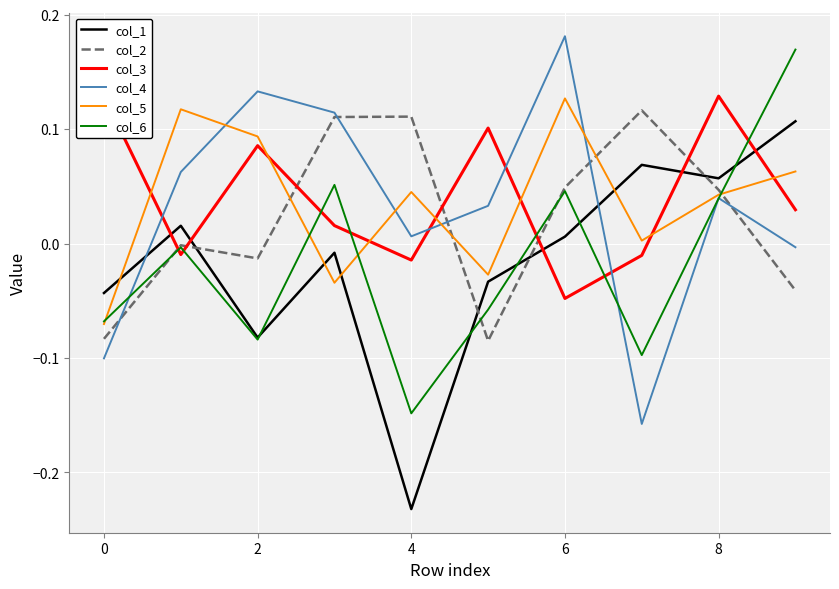

True or false: col_2 and col_1 intersect in this chart.

True